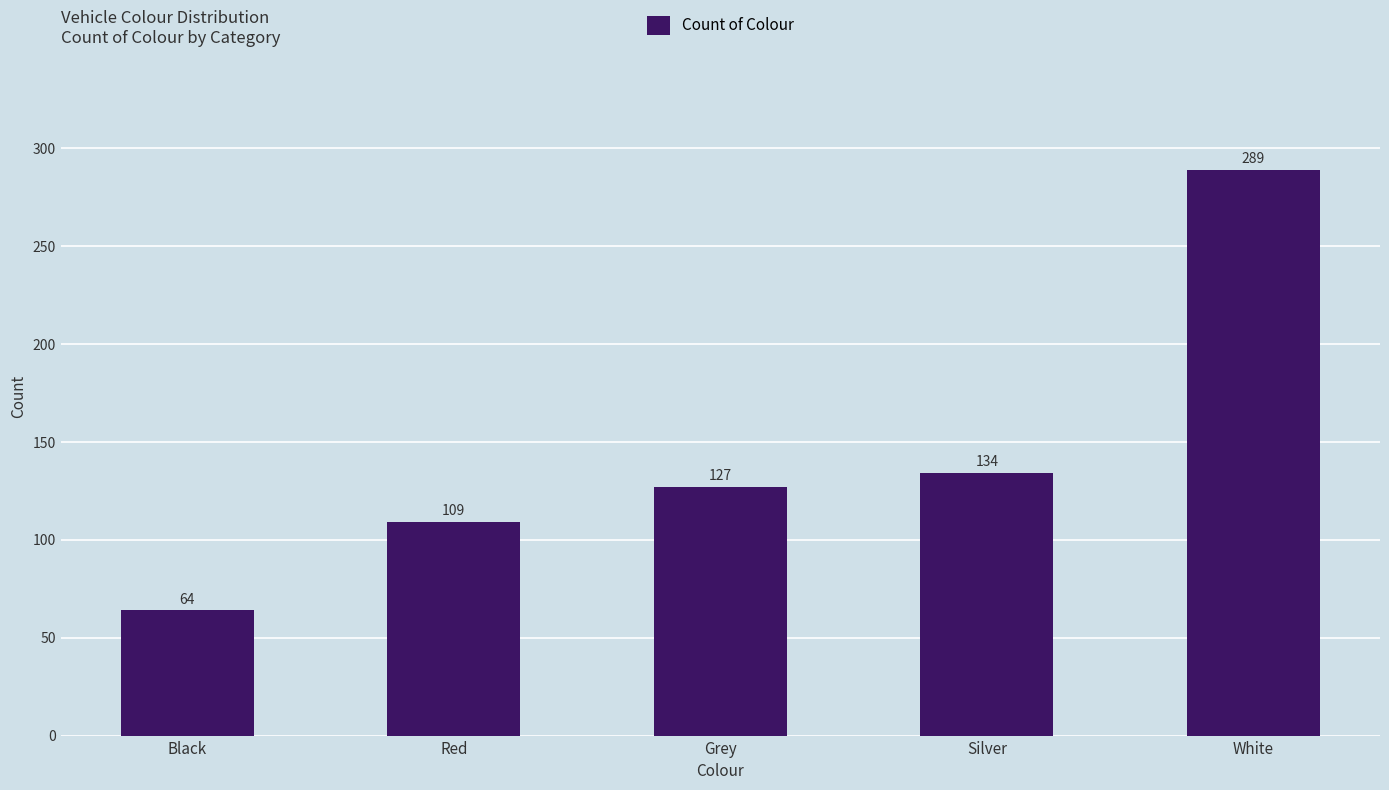

What is the label of the 4th bar from the left?

Silver